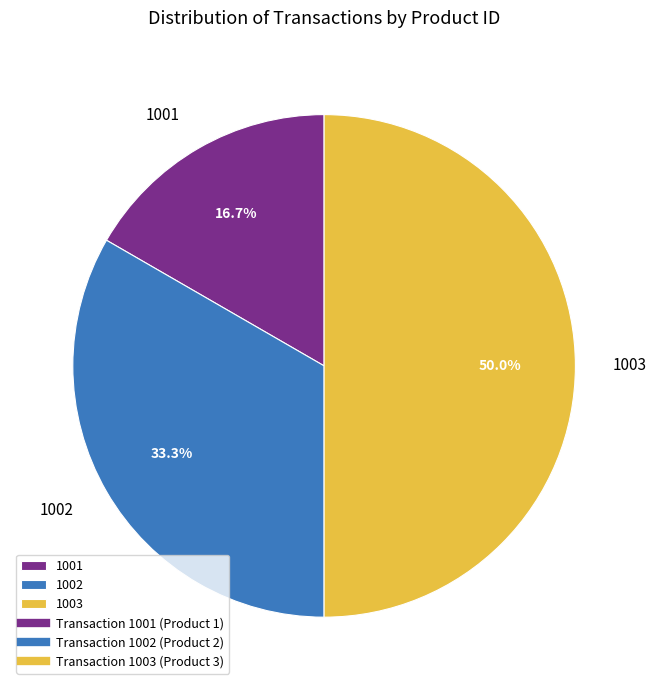

To the nearest percent, what is the difference between the largest and smallest slice percentages?

33%